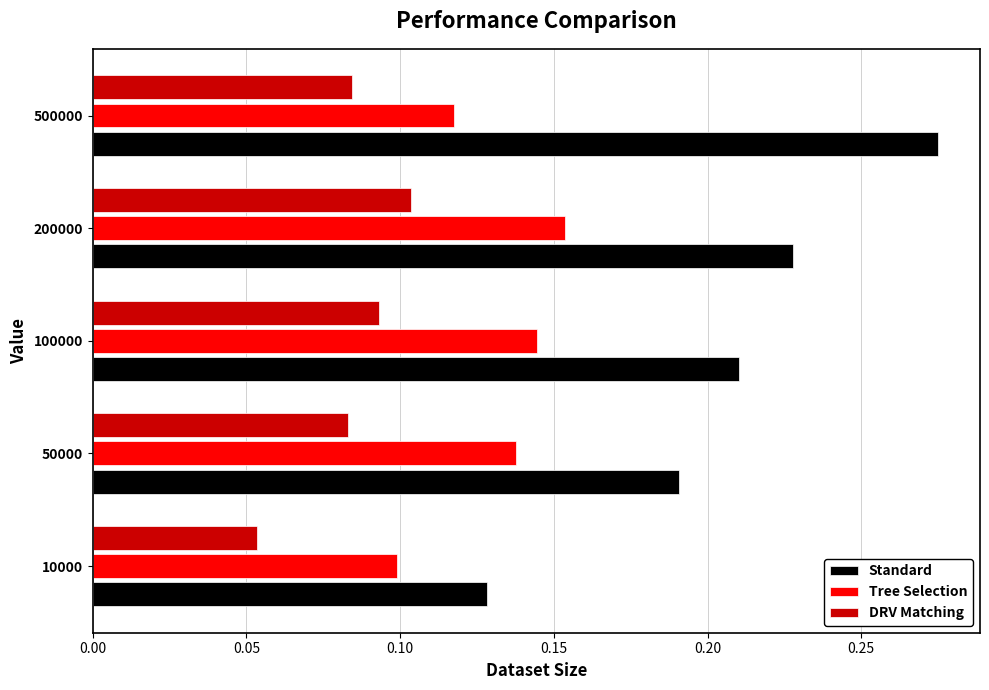

At which category does the chart reach its peak across all series?

500000